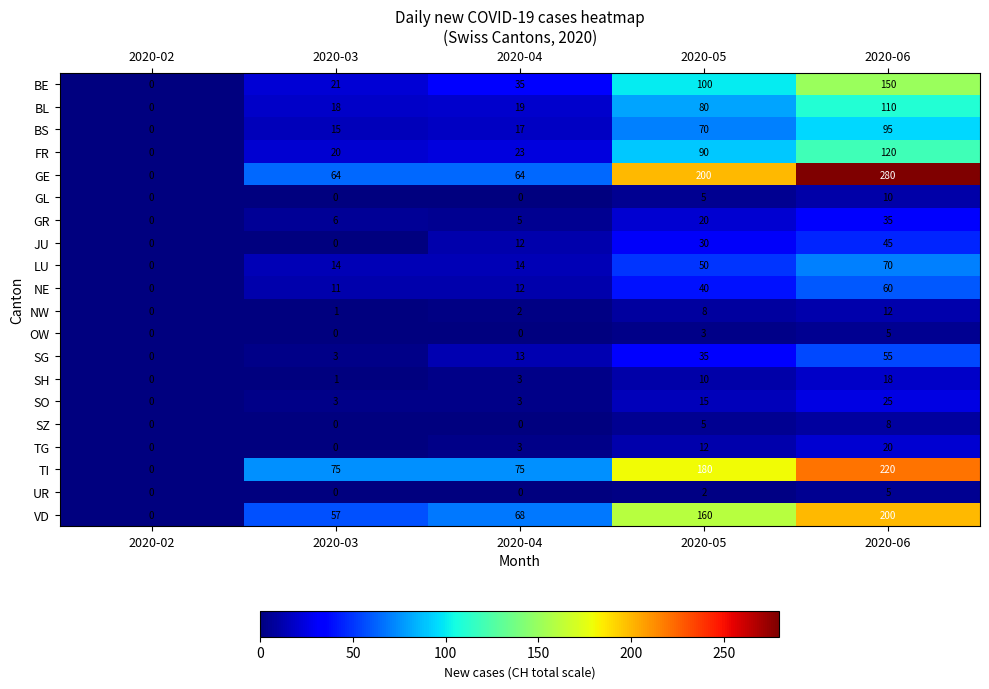

The TI series shows 305 at 2020-05. True or false?

False